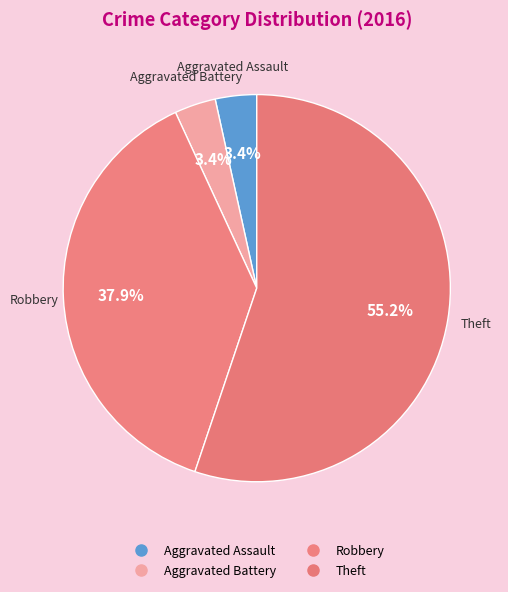

How many segments does this pie chart have?

4